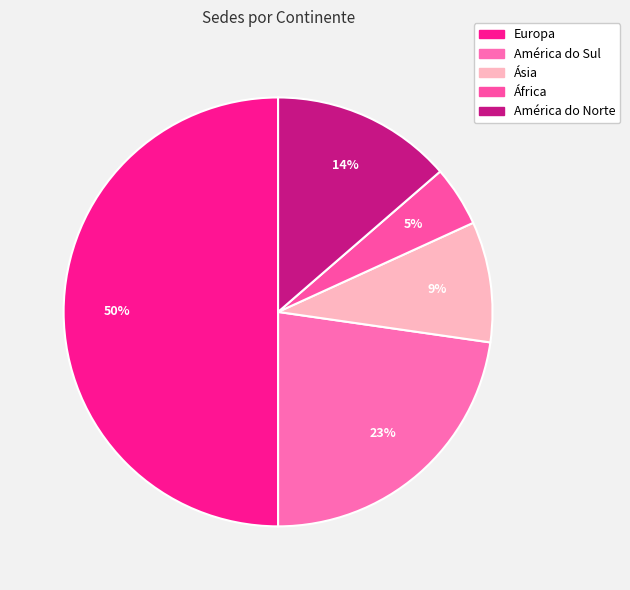

To the nearest percent, what portion does Europa represent?

50%